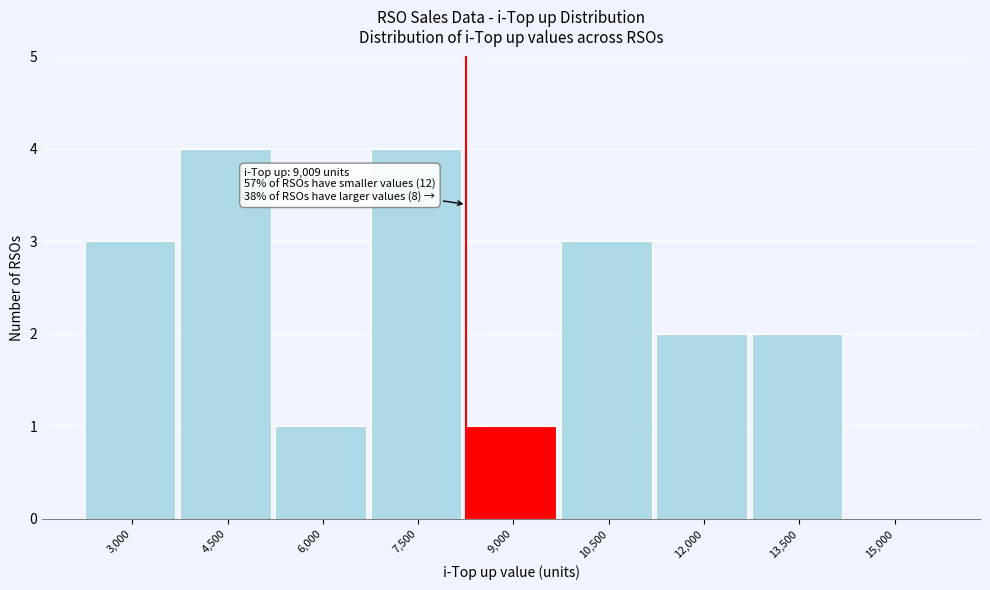

Reading left to right, transcribe all the data shown in this chart.

3,000=3	4,500=4	6,000=1	7,500=4	9,000=1	10,500=3	12,000=2	13,500=2	15,000=0